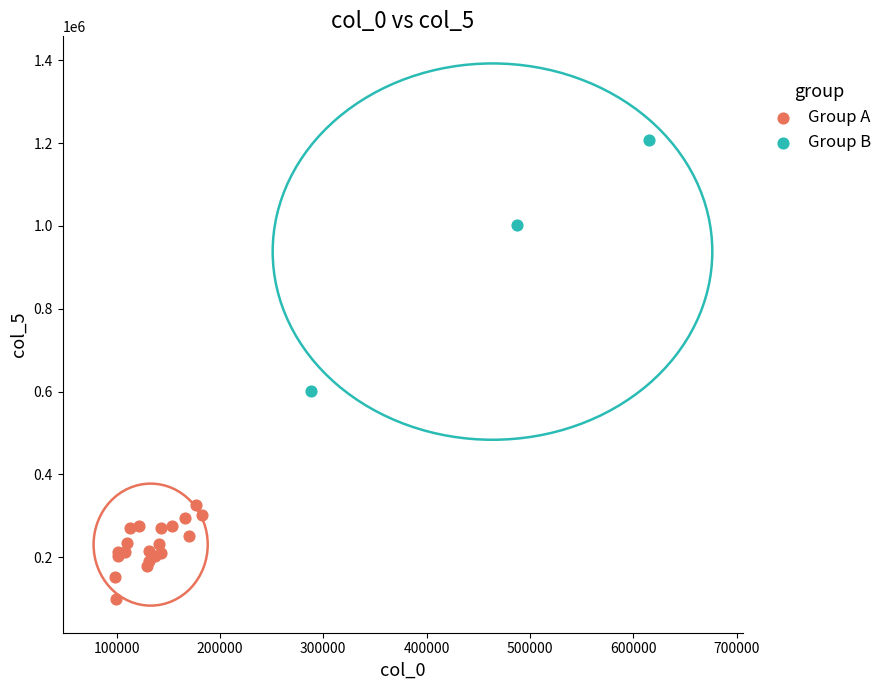

Which series contains the highest Y value?

Group B